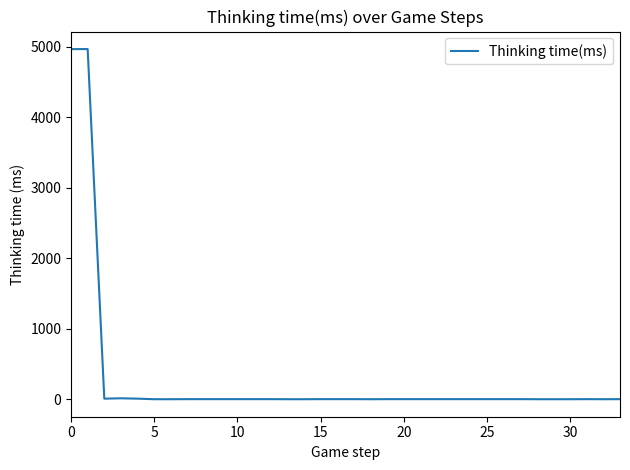

What is the maximum value shown in the chart?

4969